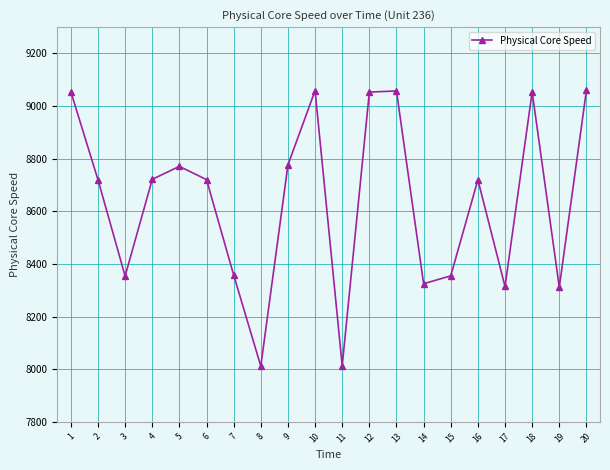

At which label does the data first exceed 8720?

1